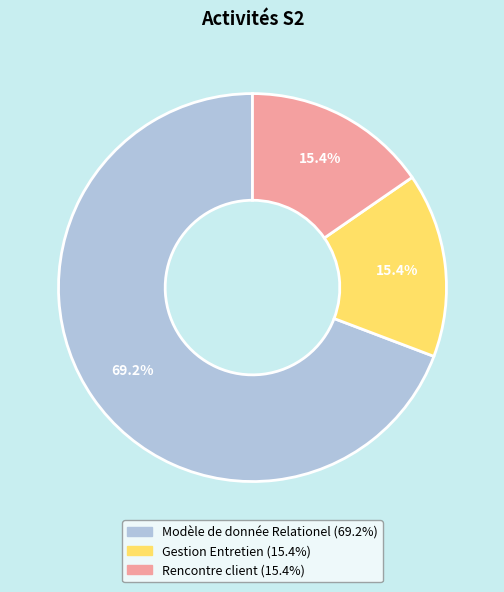

What percentage is the Rencontre client slice, to the nearest percent?

15%